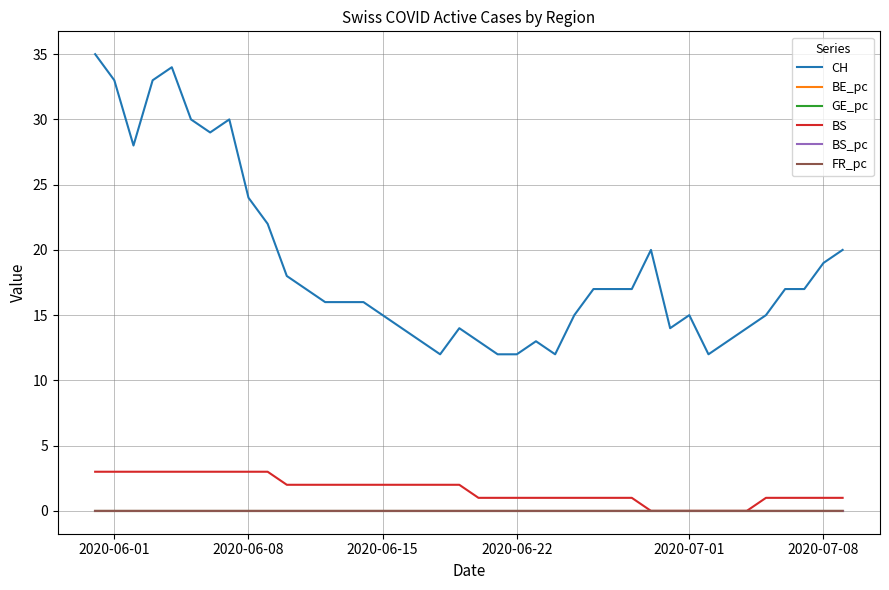

How many categories are shown in the chart?

40